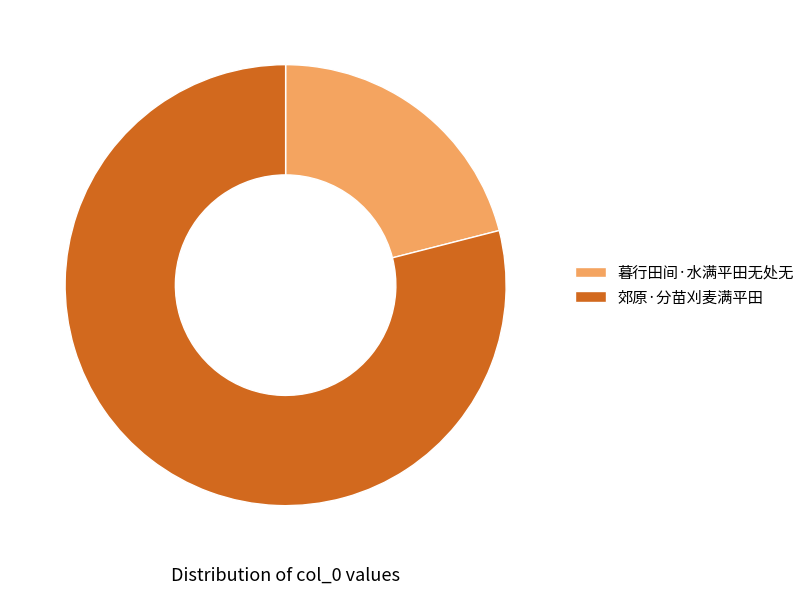

What is the ratio of the value at 暮行田间·水满平田无处无 to the value at 郊原·分苗刈麦满平田?

0.3